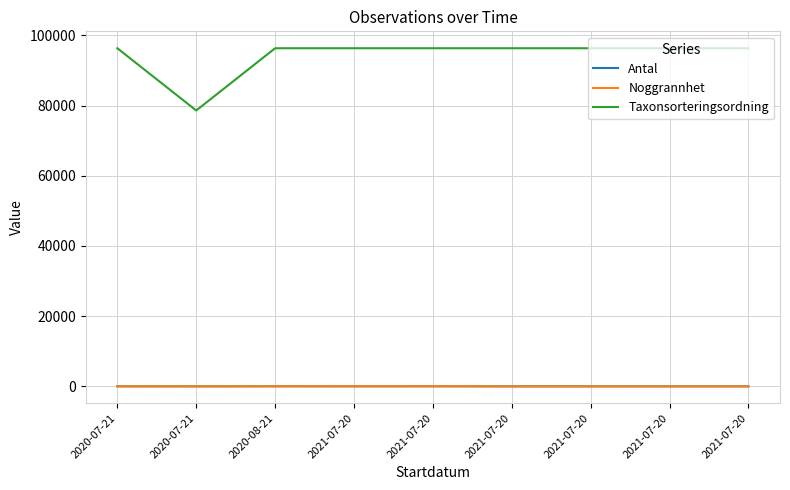

Where is Noggrannhet nearest to the value 15?

2020-07-21